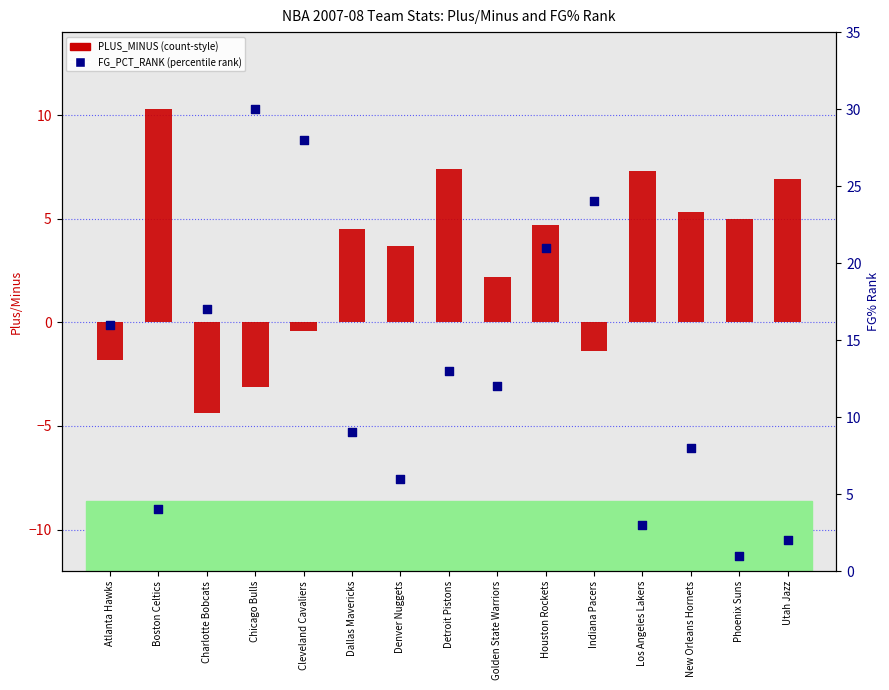

Which series reaches the maximum Y coordinate?

FG_PCT_RANK